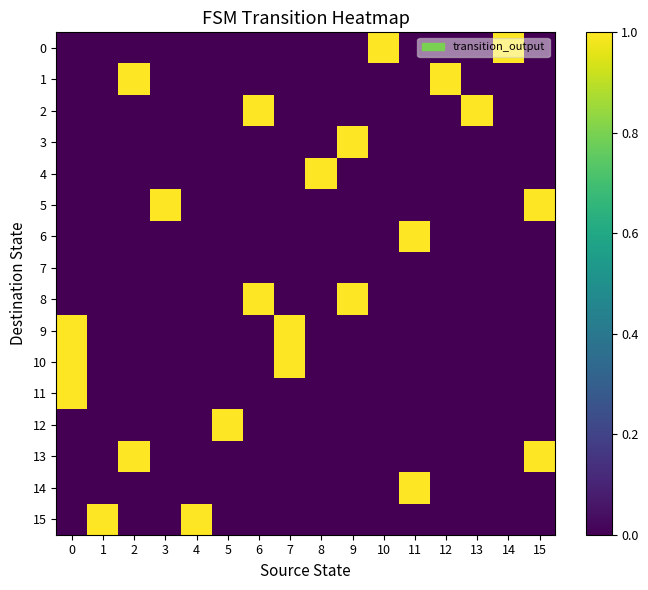

Which has a higher value, 5 or 13?

5